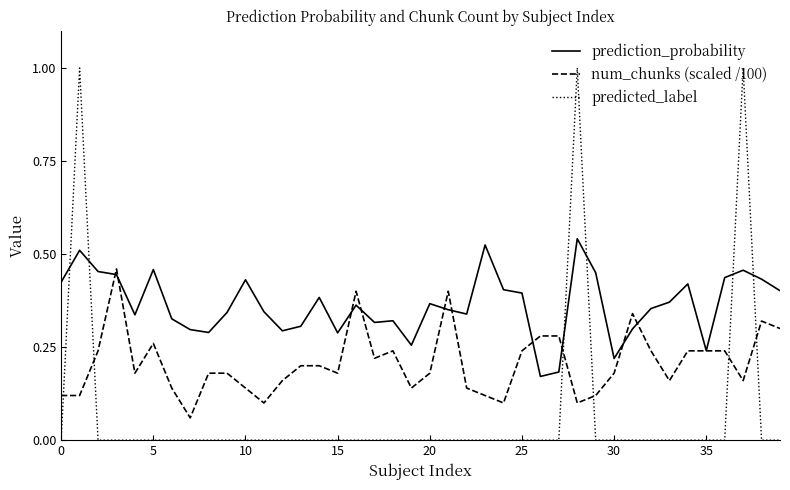

What is the greatest value displayed?

1.0